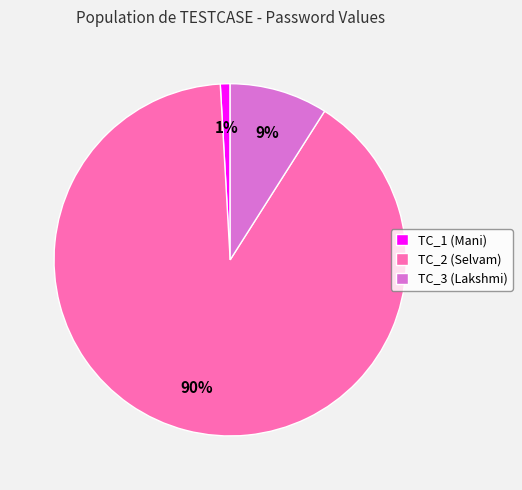

How many slices are in this pie chart?

3